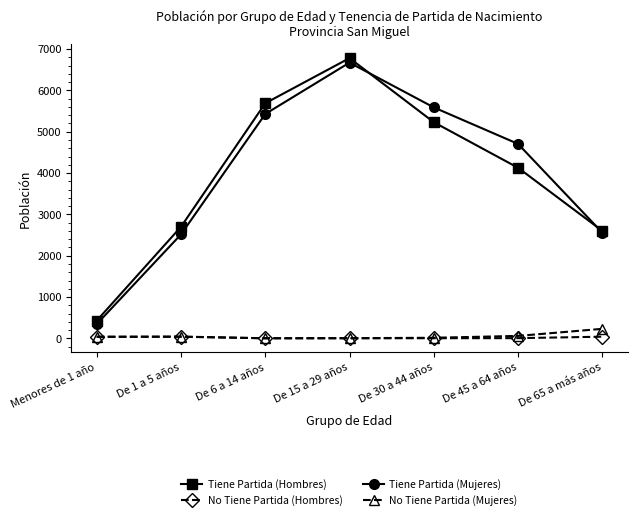

What is the average value of the Tiene Partida (Mujeres) series?

3973